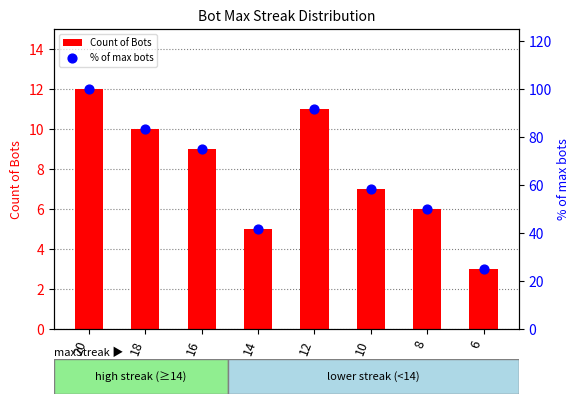

At how many categories does at least one series exceed 63?

4